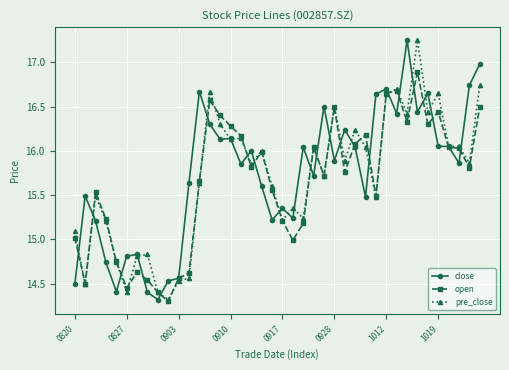

True or false: close has more than 0 points higher than both neighbors.

True